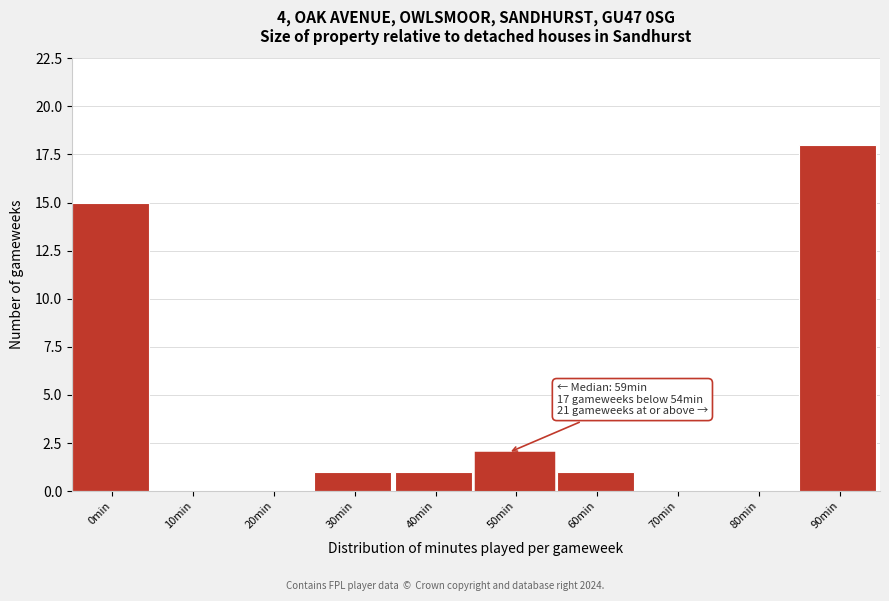

Reading left to right, extract all data points from this chart.

0min=15	10min=0	20min=0	30min=1	40min=1	50min=2	60min=1	70min=0	80min=0	90min=18